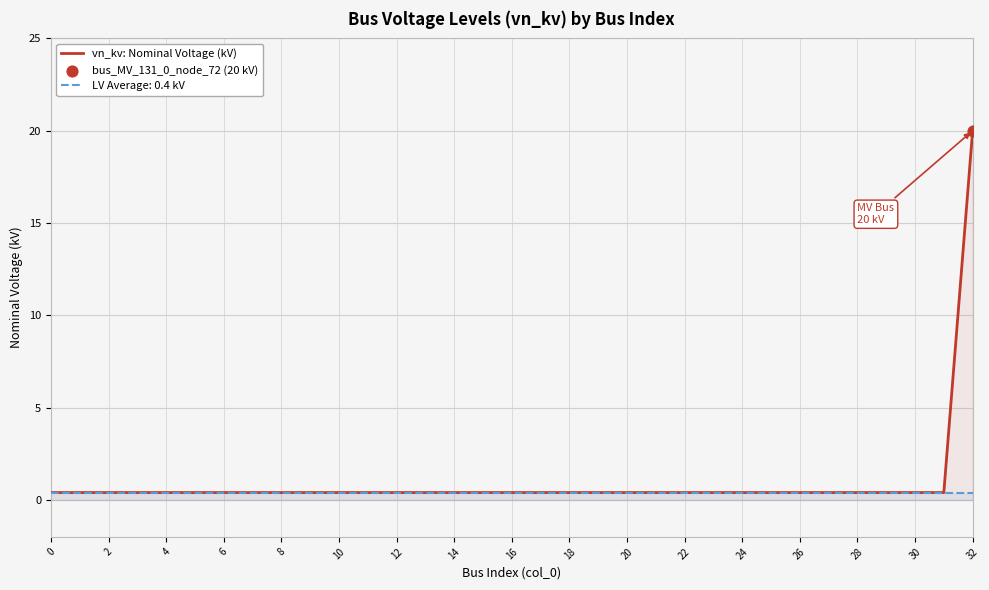

List the series in order of their peak value, lowest first.

LV Average: 0.4 kV, vn_kv: Nominal Voltage (kV)